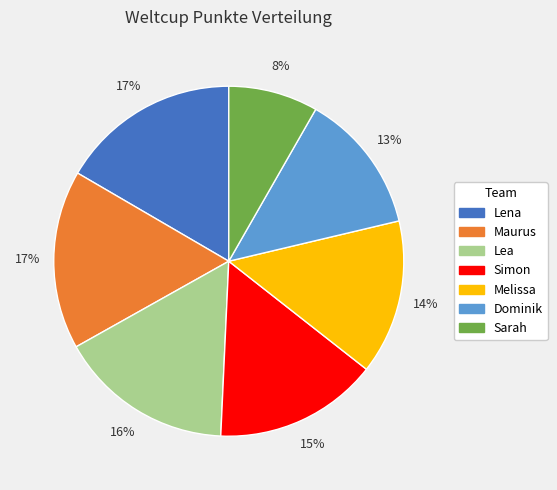

To the nearest percent, what is the difference between the Dominik and Melissa slice percentages?

1%